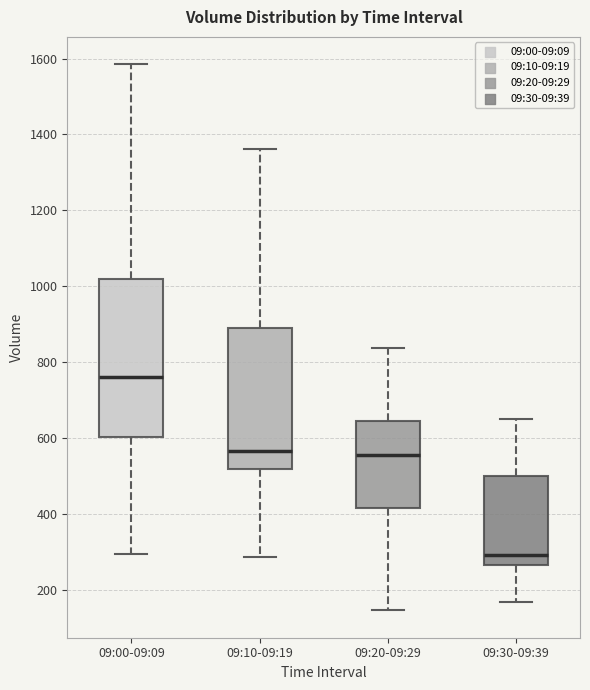

Reading left to right, read every box against the y-axis: the position of its median line, the range the box covers, and the ends of its whiskers. The values are not printed on the chart, so give them approximately, as read against the axis.

09:00-09:09: median 760, box 600 to 1020, whiskers 300 to 1580
09:10-09:19: median 560, box 520 to 880, whiskers 280 to 1360
09:20-09:29: median 560, box 420 to 640, whiskers 140 to 840
09:30-09:39: median 300, box 260 to 500, whiskers 160 to 640